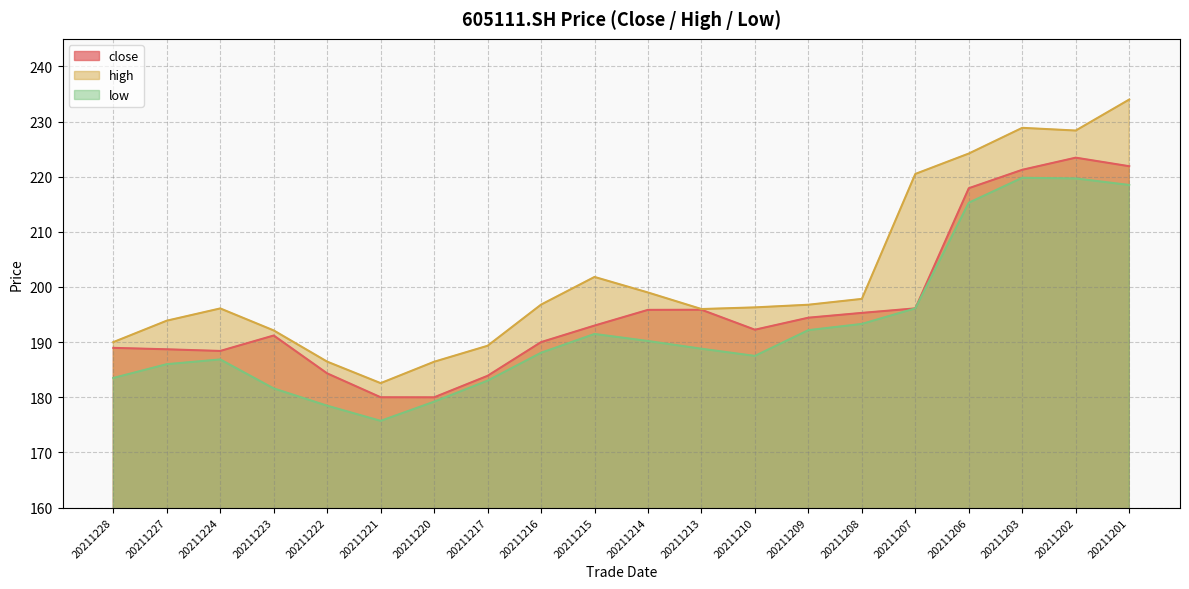

At how many categories does at least one series exceed 196?

12